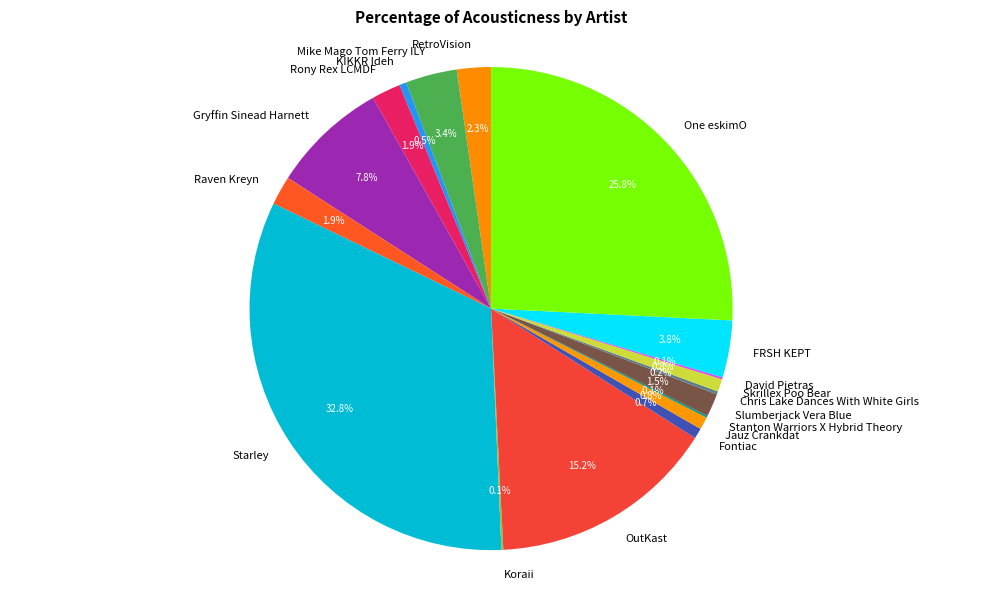

How much of the chart is everything except Mike Mago Tom Ferry ILY?

96.6%